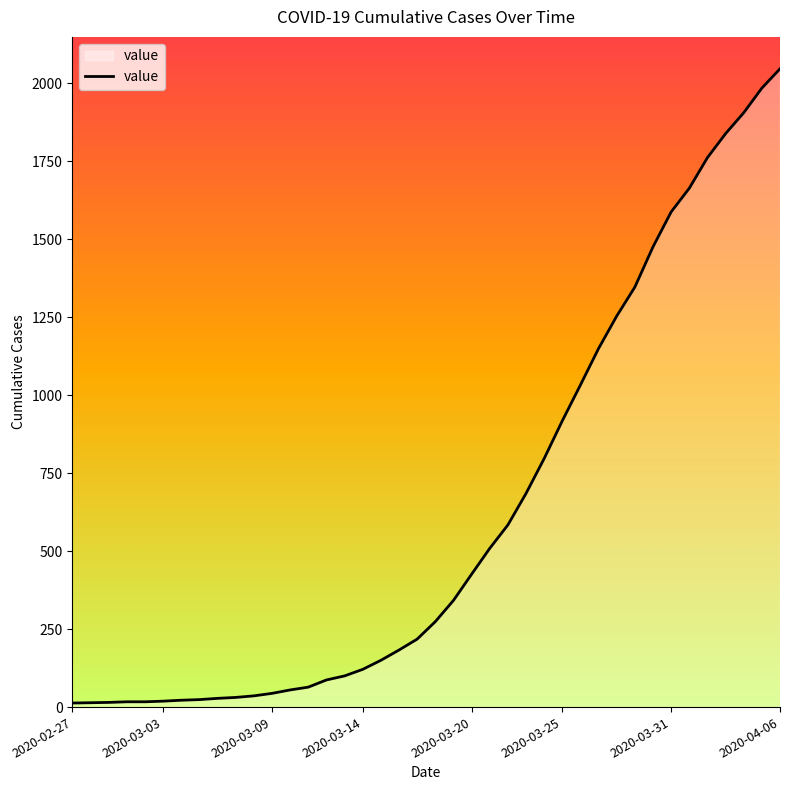

What is the greatest value displayed?

2047